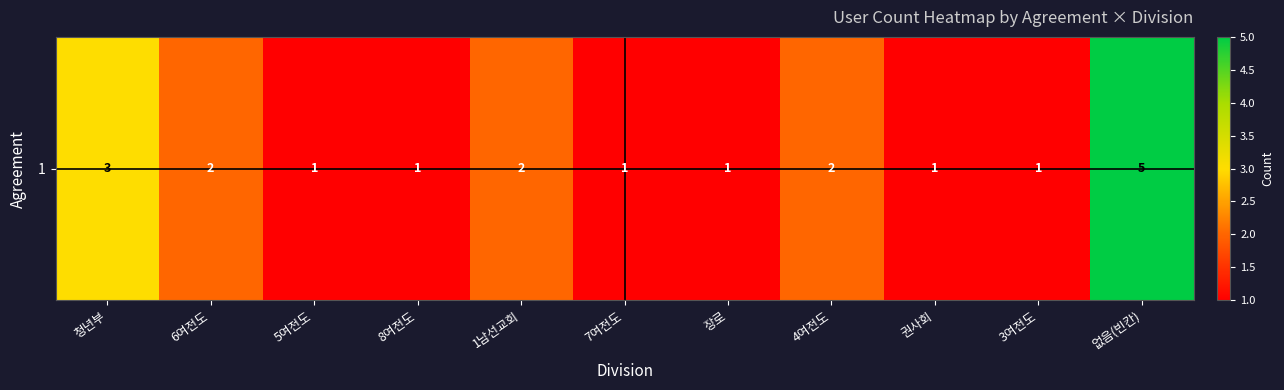

Rank the categories by value from highest to lowest.

없음(빈칸), 청년부, 6여전도, 1남선교회, 4여전도, 5여전도, 8여전도, 7여전도, 장로, 권사회, 3여전도